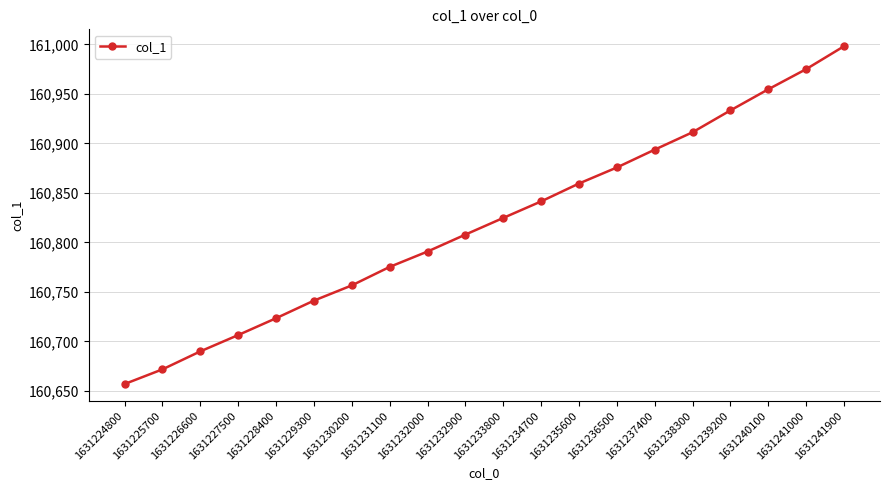

Rank the categories by value from lowest to highest.

1631224800, 1631225700, 1631226600, 1631227500, 1631228400, 1631229300, 1631230200, 1631231100, 1631232000, 1631232900, 1631233800, 1631234700, 1631235600, 1631236500, 1631237400, 1631238300, 1631239200, 1631240100, 1631241000, 1631241900